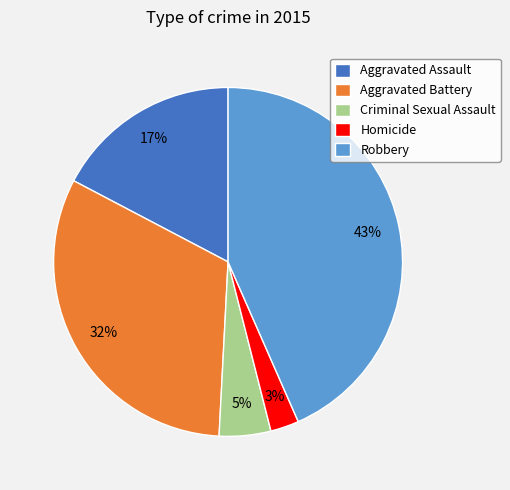

Is there any slice that represents more than half of the pie?

No